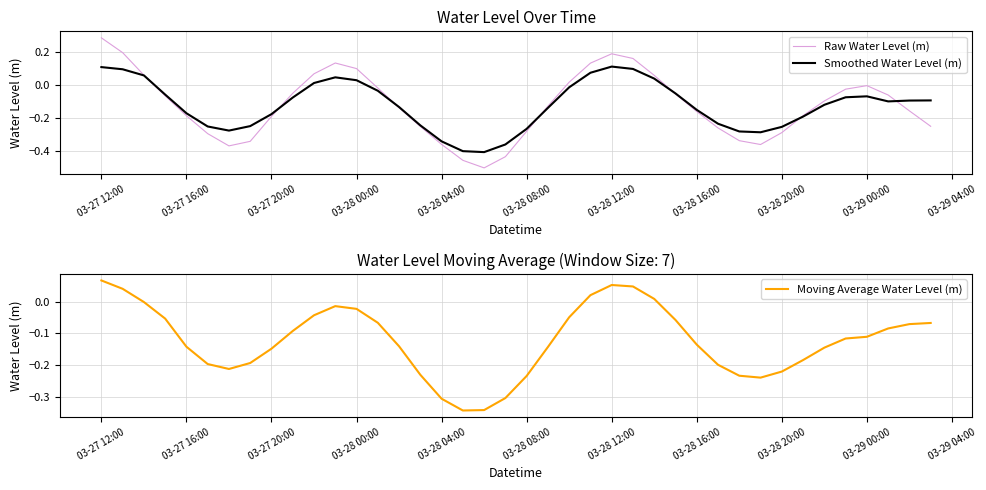

True or false: Smoothed Water Level (m) has a value of 0.2 at 03-27 12:00.

False